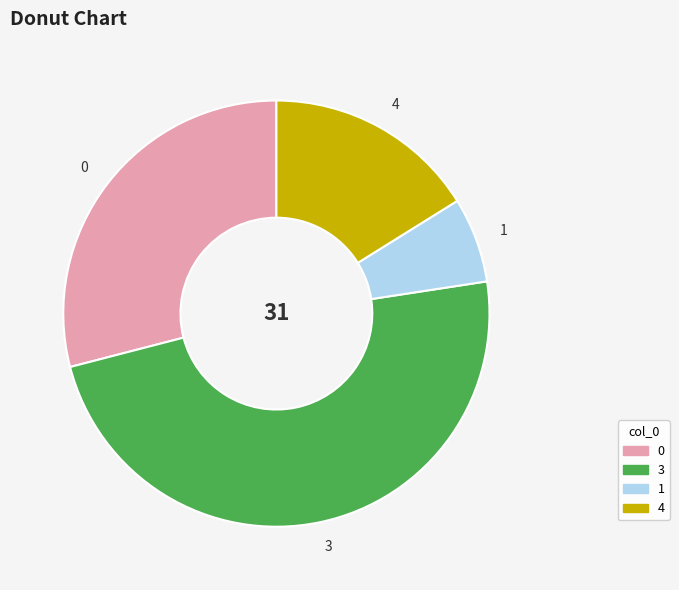

Approximately how many times larger is the value at 3 compared to 0?

1.7